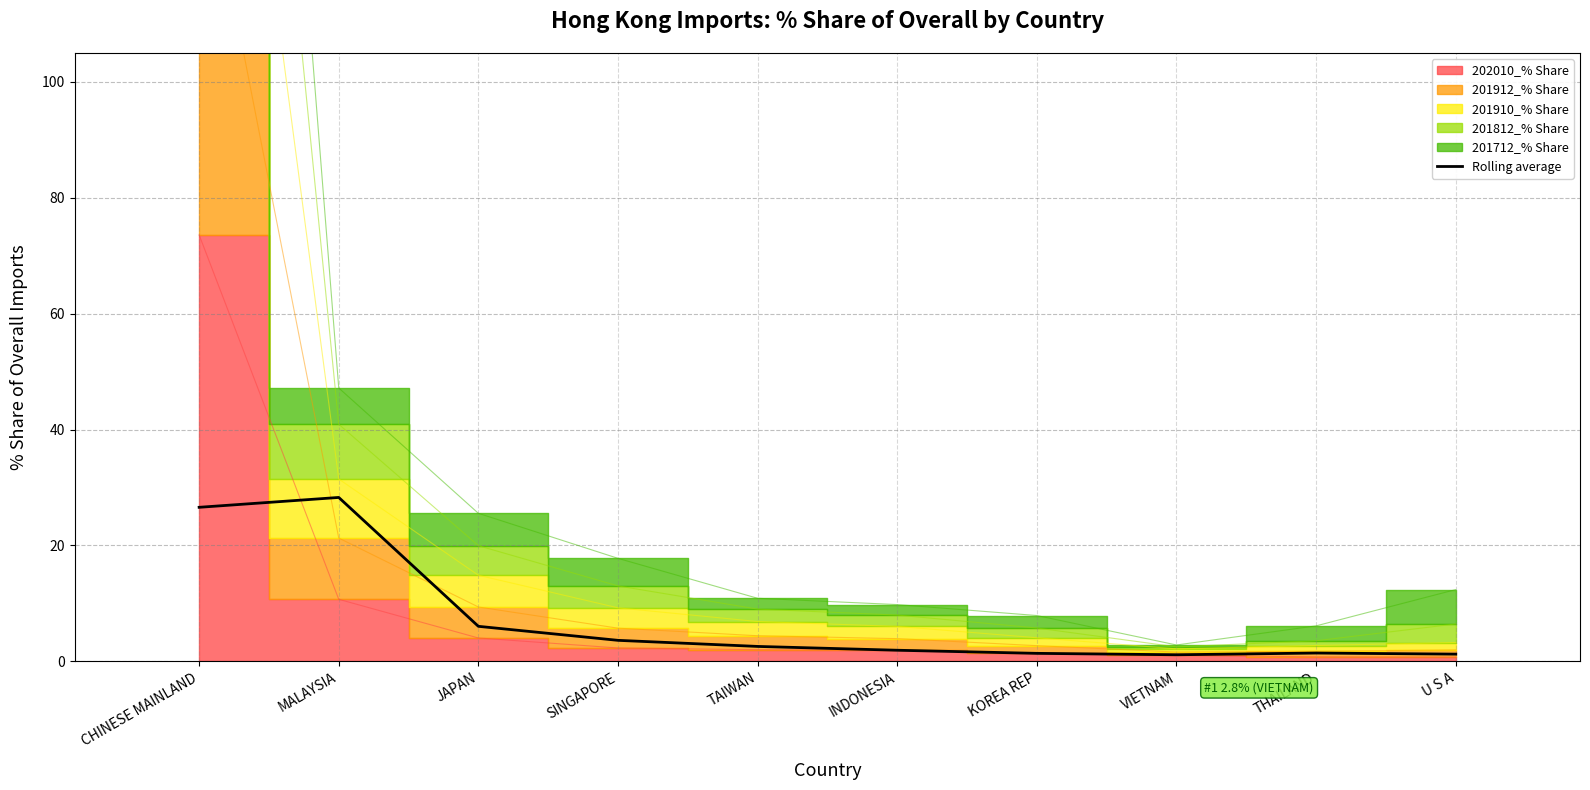

List the labels in order of value, smallest first.

VIETNAM, U S A, KOREA REP, THAILAND, INDONESIA, TAIWAN, SINGAPORE, JAPAN, CHINESE MAINLAND, MALAYSIA